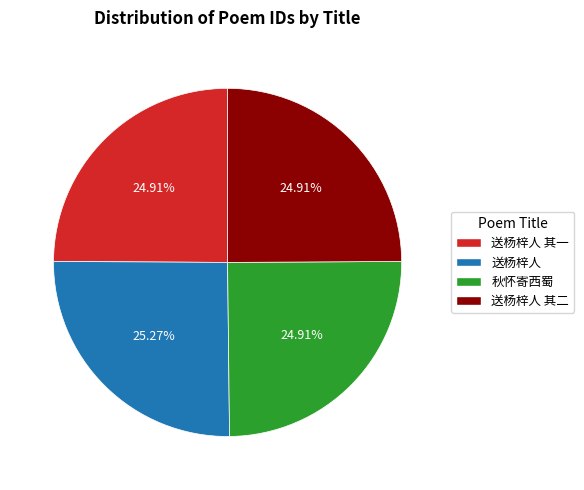

Do 送杨梓人 and 秋怀寄西蜀 together represent more than half of the pie?

Yes